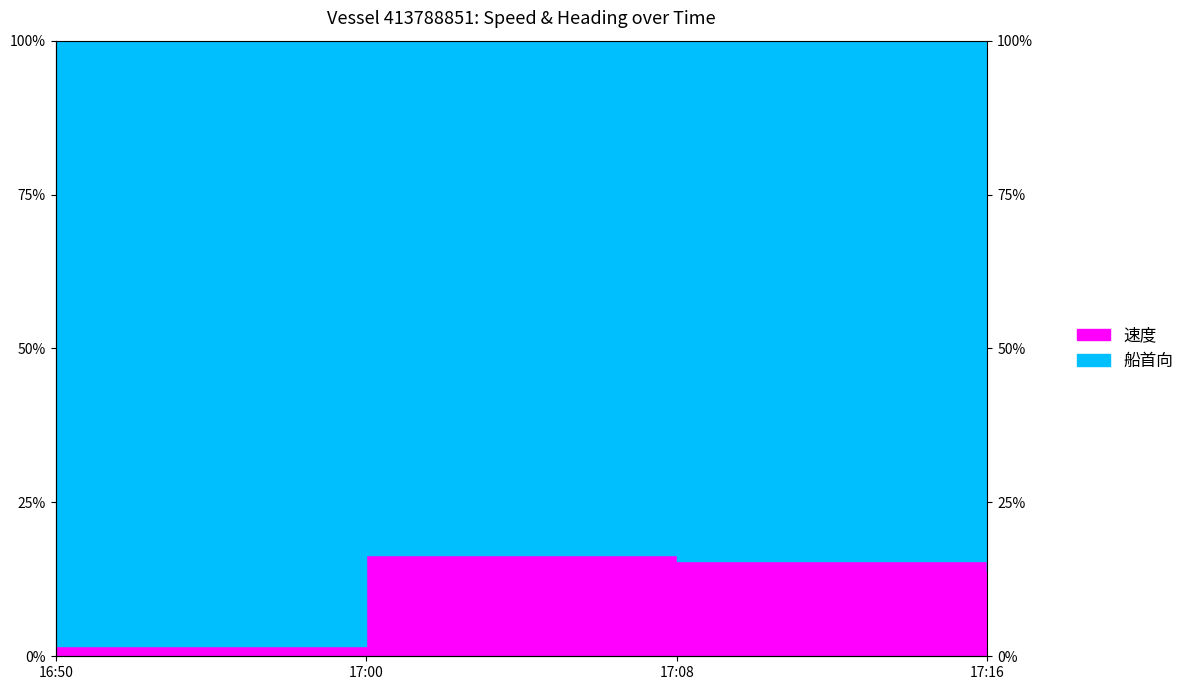

Which has a higher value, 17:08 or 17:16?

17:08